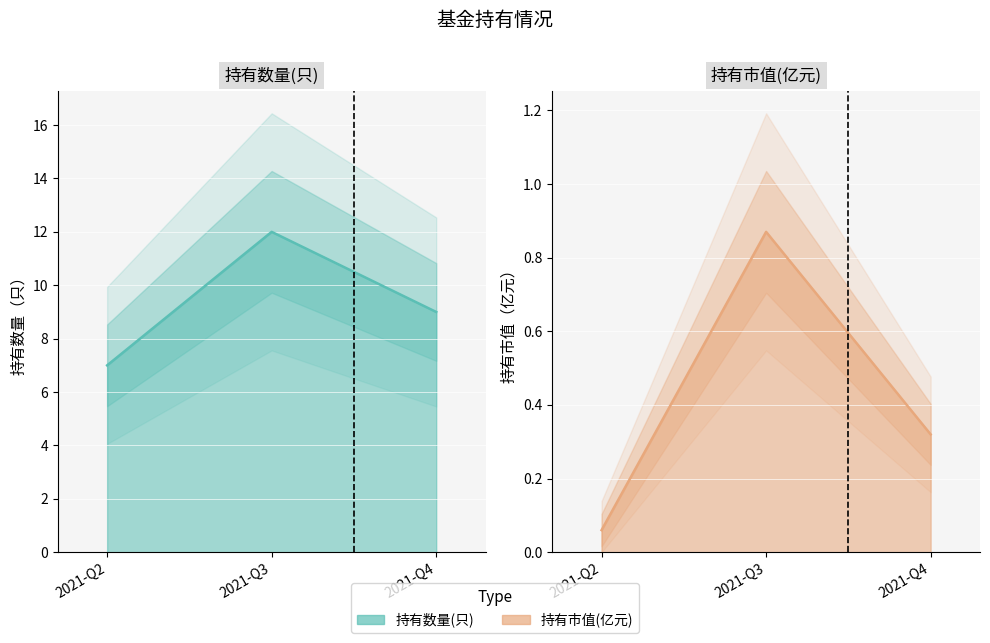

At which category does the chart reach its minimum across all series?

2021-Q2